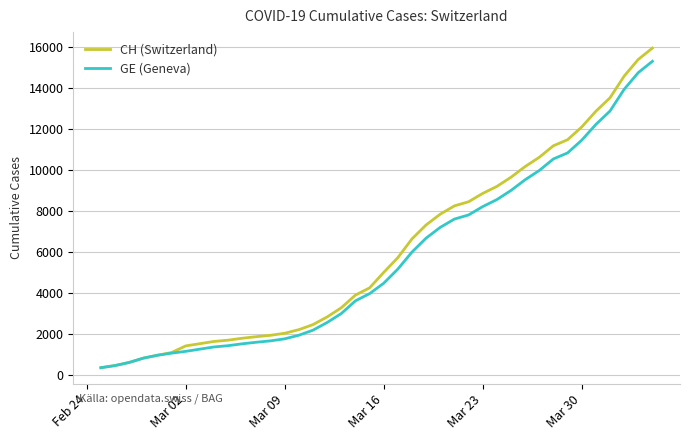

Which series has the widest spread of values?

CH (Switzerland)